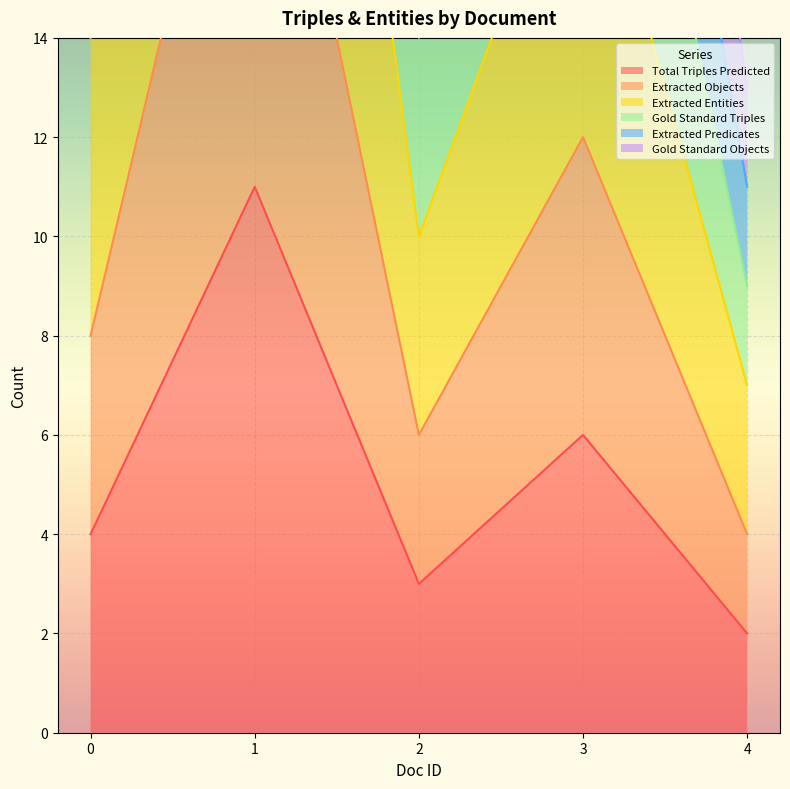

Count the number of categories in the chart.

5